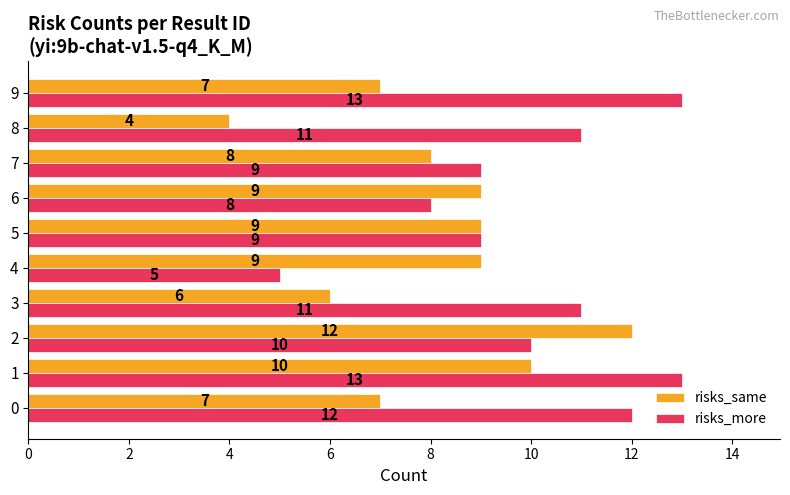

What is the average value of the risks_more series?

10